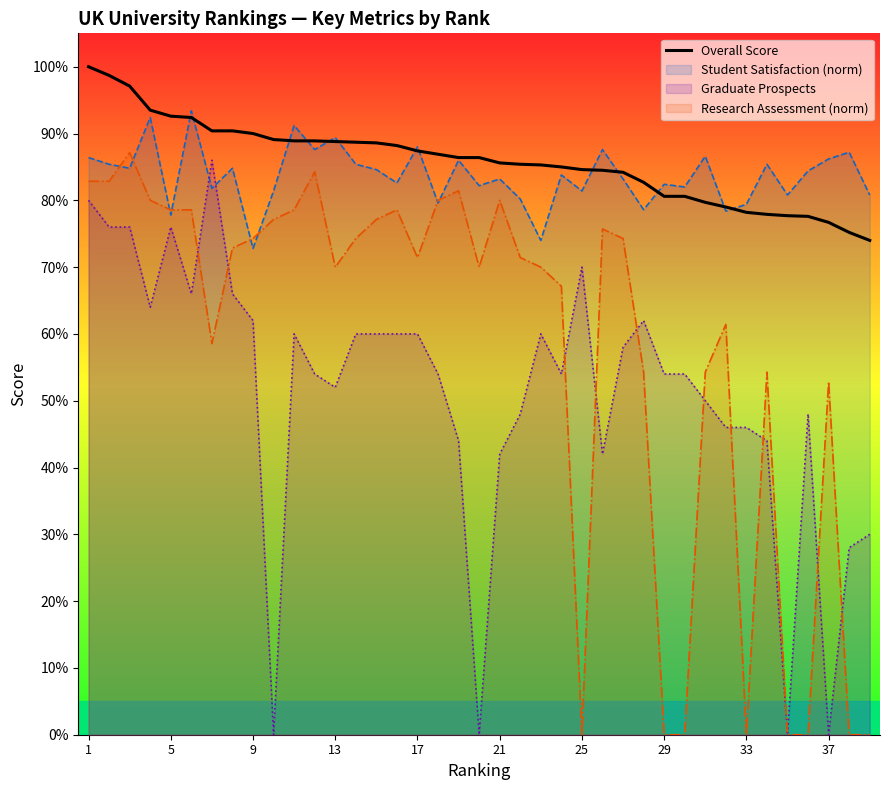

What is the minimum value shown in the chart?

74.0